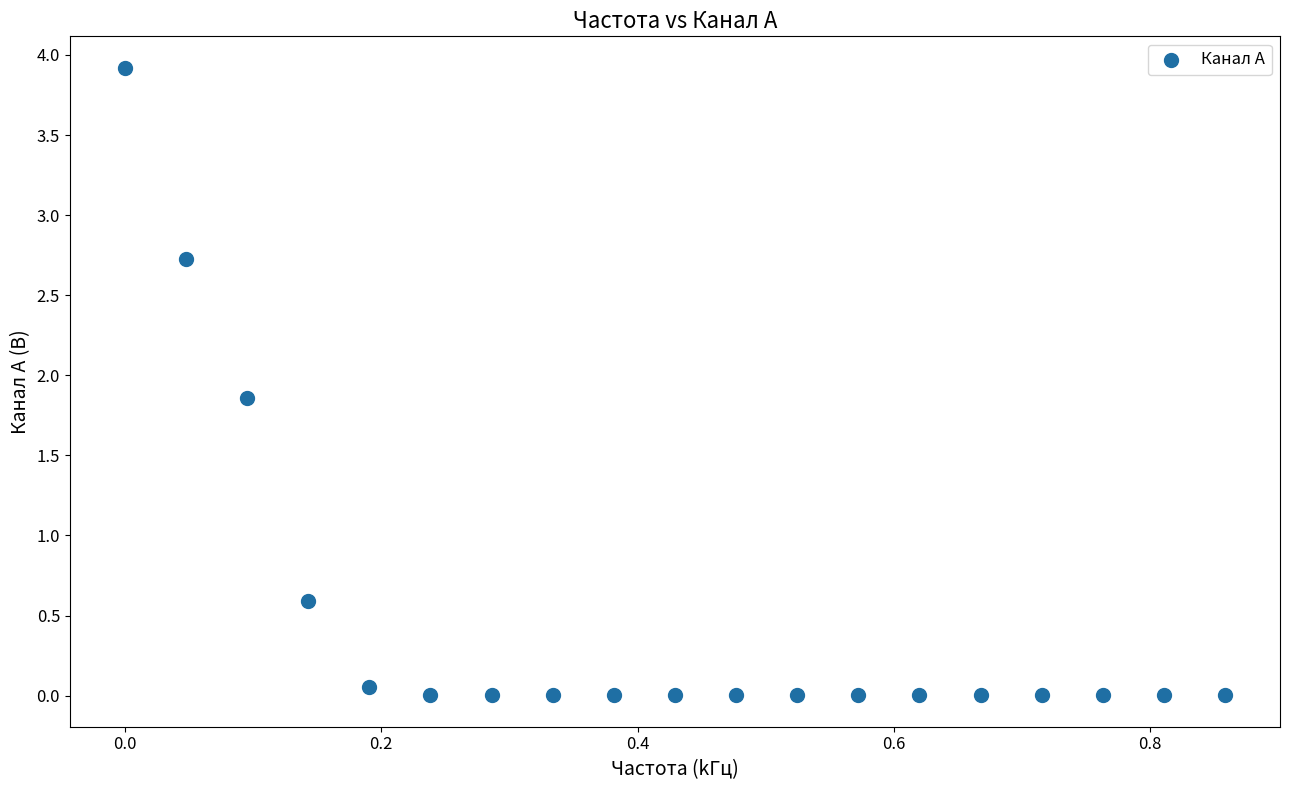

What is the range of X values (max minus min)?

0.9